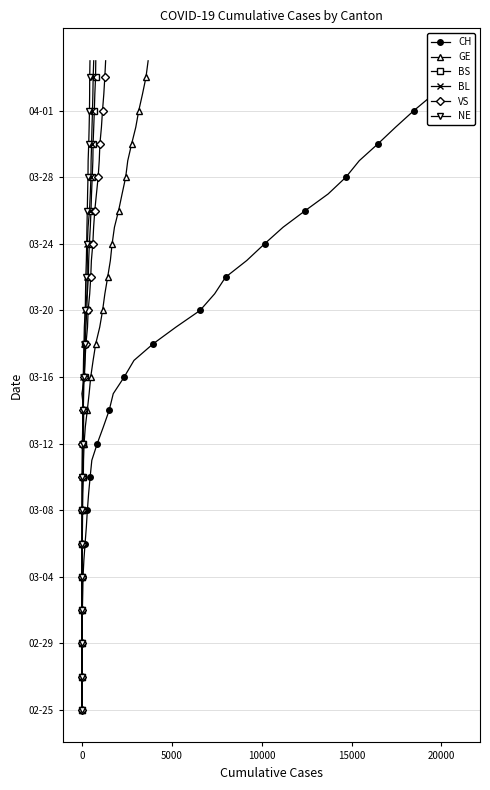

What are all the series names shown in the legend?

CH, GE, BS, BL, VS, NE